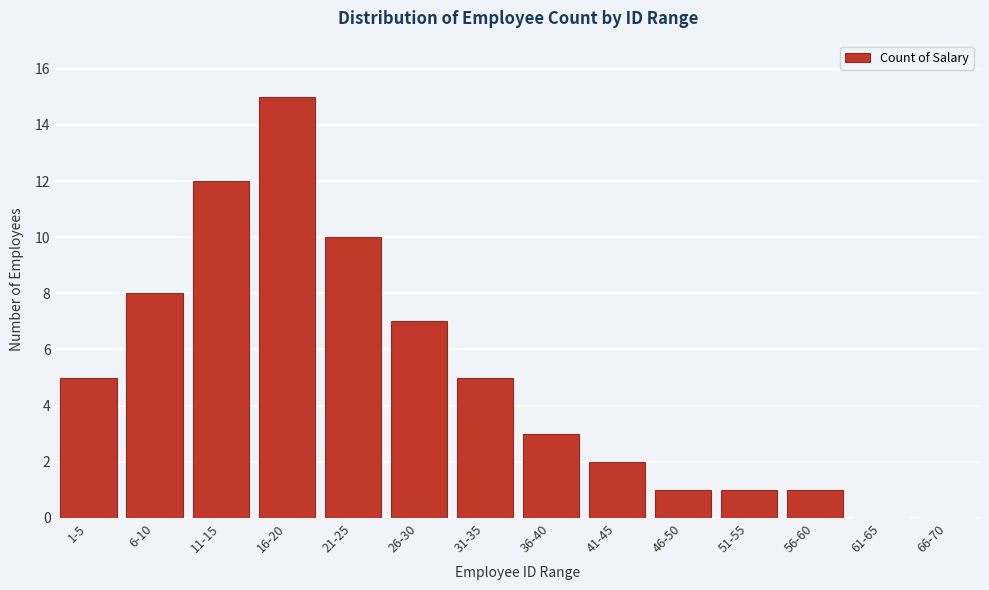

Reading left to right, what are all the values shown in this chart?

1-5=5	6-10=8	11-15=12	16-20=15	21-25=10	26-30=7	31-35=5	36-40=3	41-45=2	46-50=1	51-55=1	56-60=1	61-65=0	66-70=0